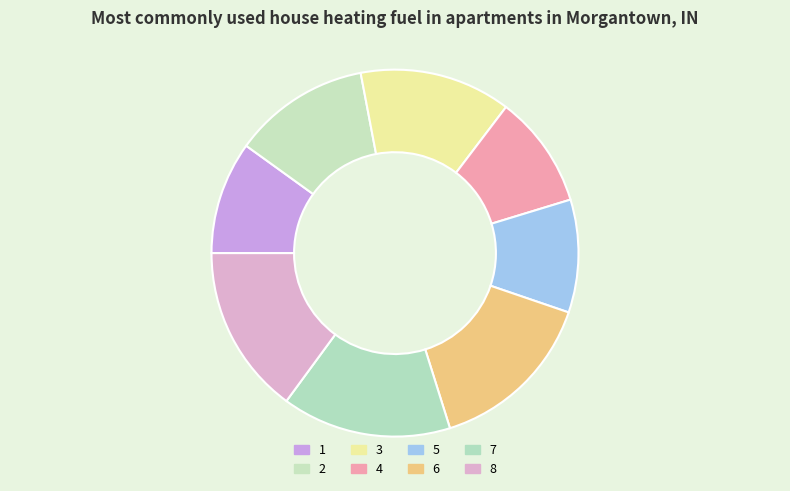

Does 2 represent more than half of the total?

No